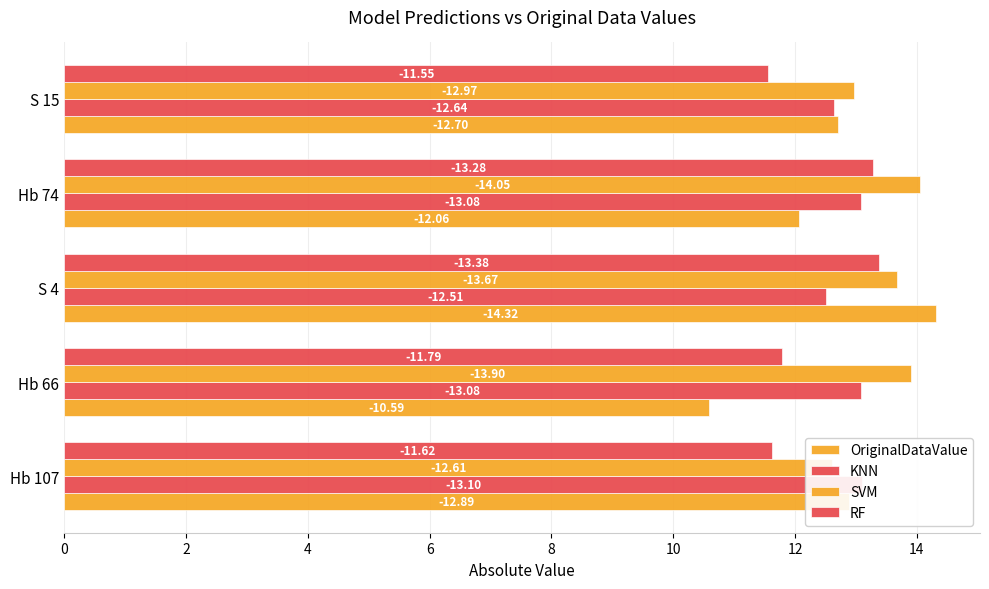

Which series has the largest total across all categories?

SVM